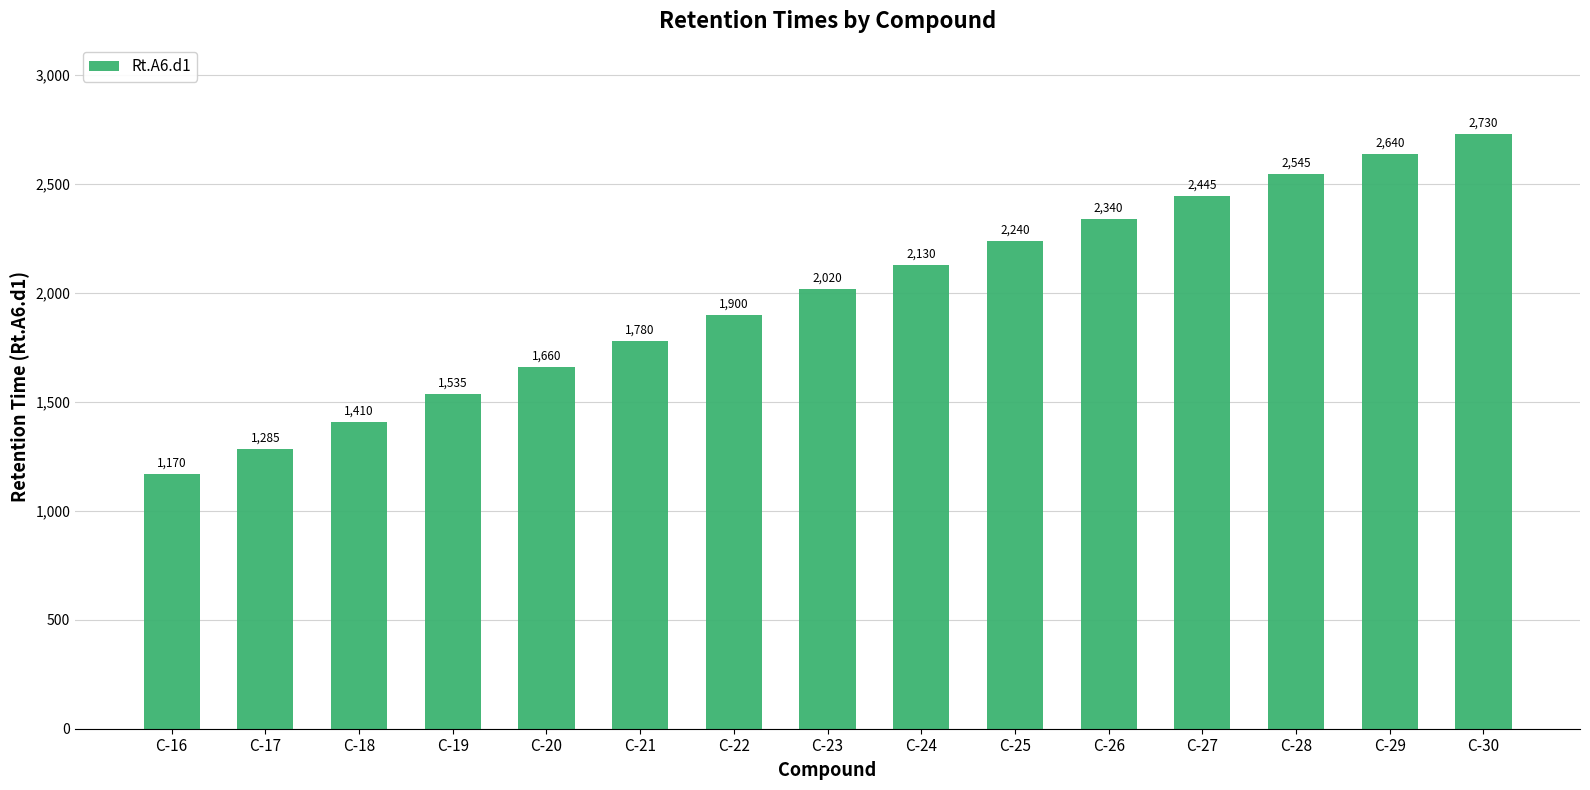

What is the change in value from C-26 to C-27?

+105